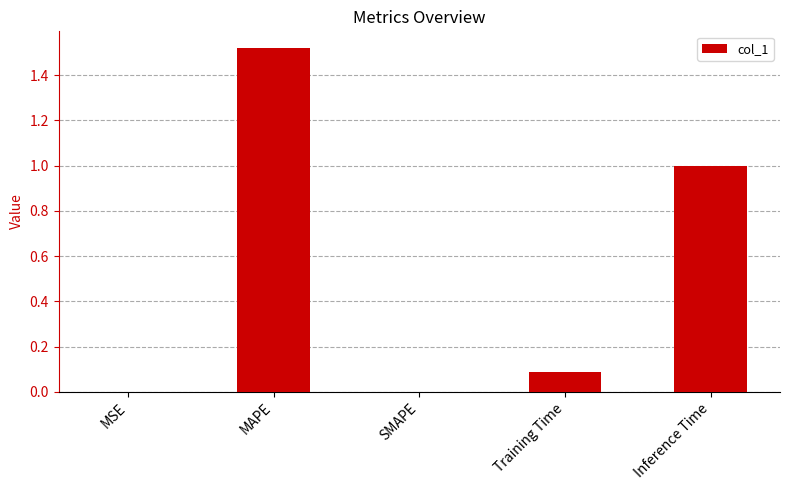

Is it true that the value at Inference Time is 1.0?

True